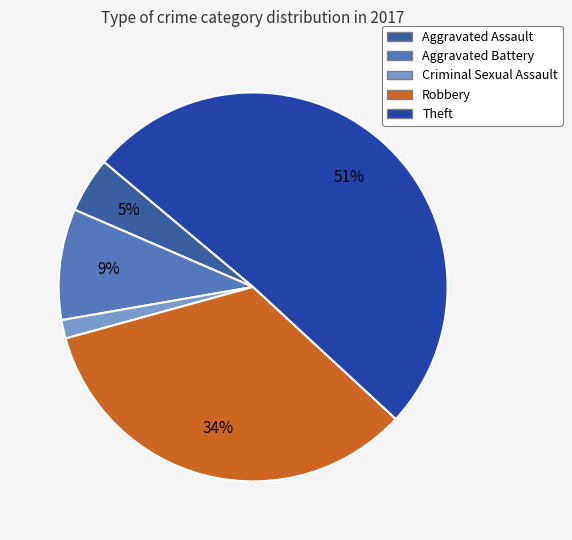

How many slices are in this pie chart?

5